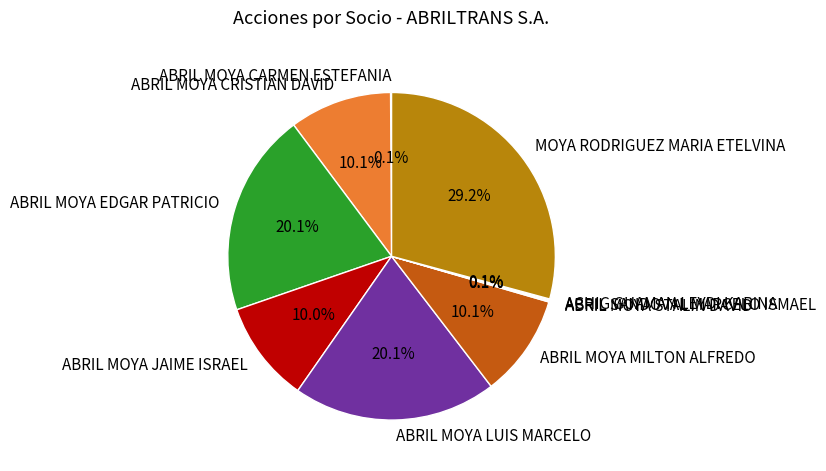

Which slice is the largest?

MOYA RODRIGUEZ MARIA ETELVINA